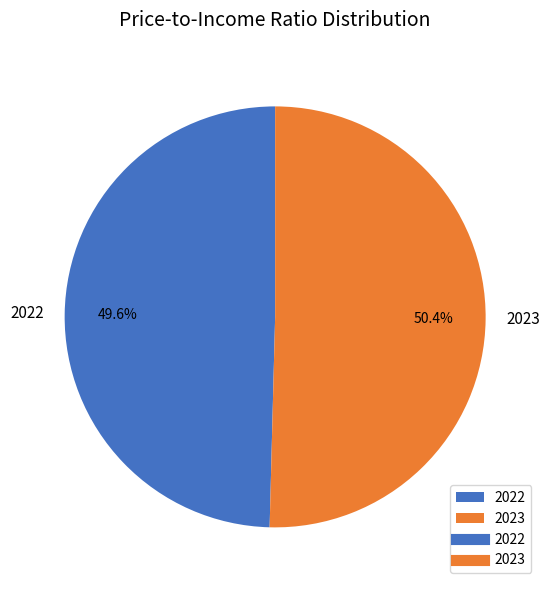

The 2023 slice represents 50% of the pie. True or false?

True